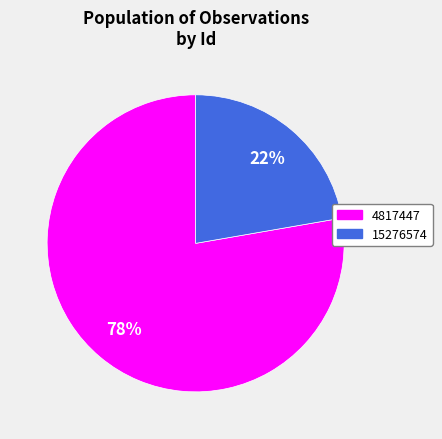

Count the number of slices in the pie.

2